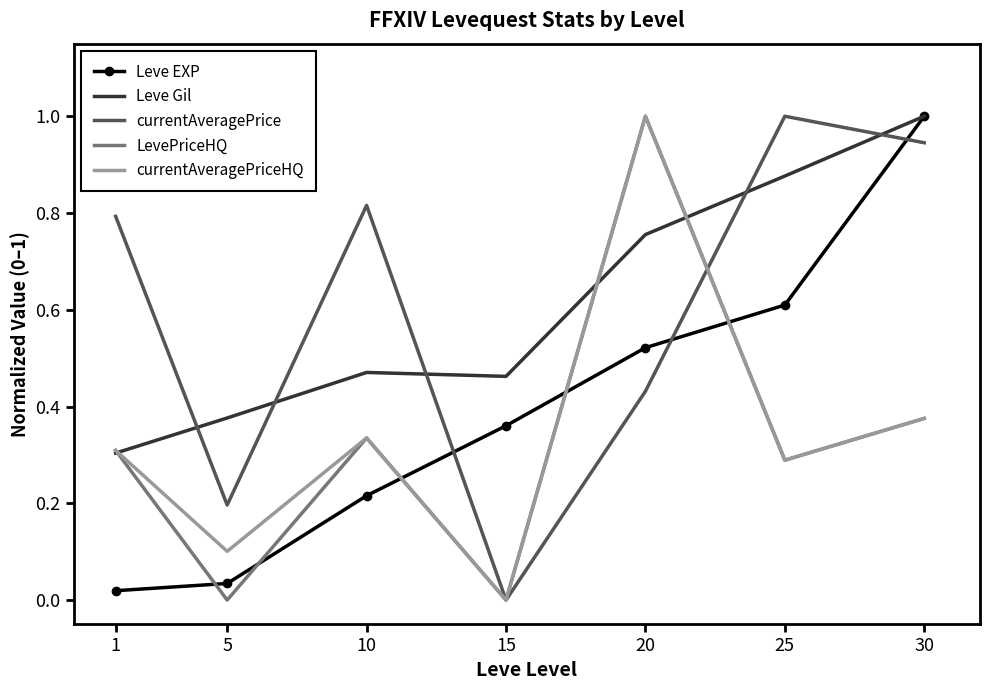

What is the average value of the currentAveragePrice series?

0.6